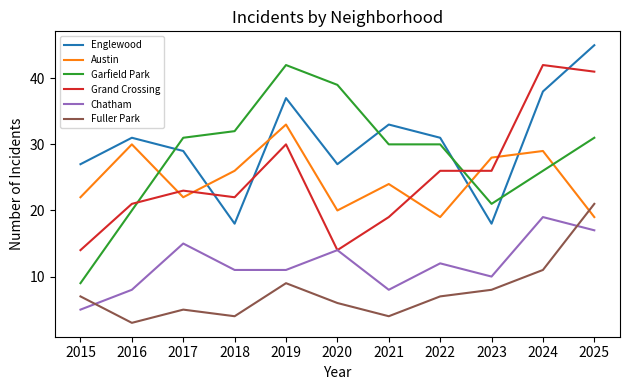

What is the maximum value shown in the chart?

45